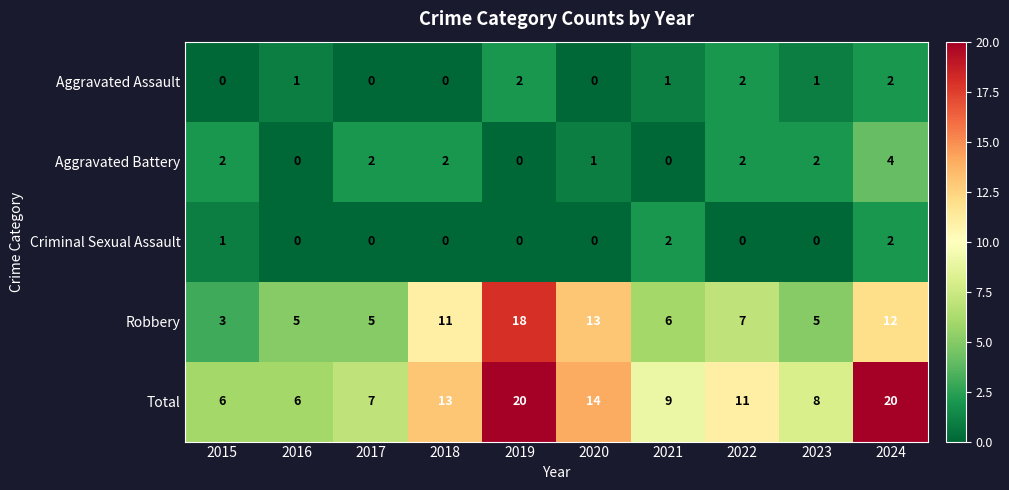

What is the difference between the Total values at 2015 and 2022?

5